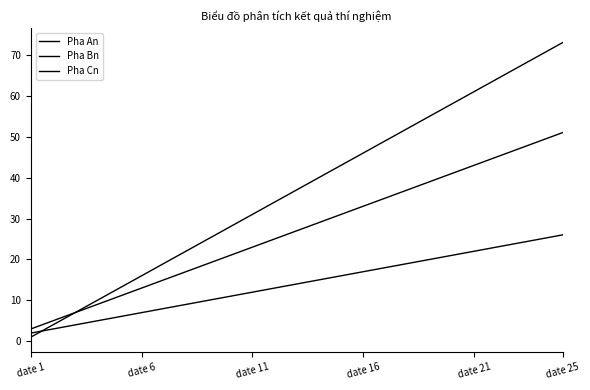

Is this an area chart (filled region under the line)?

No